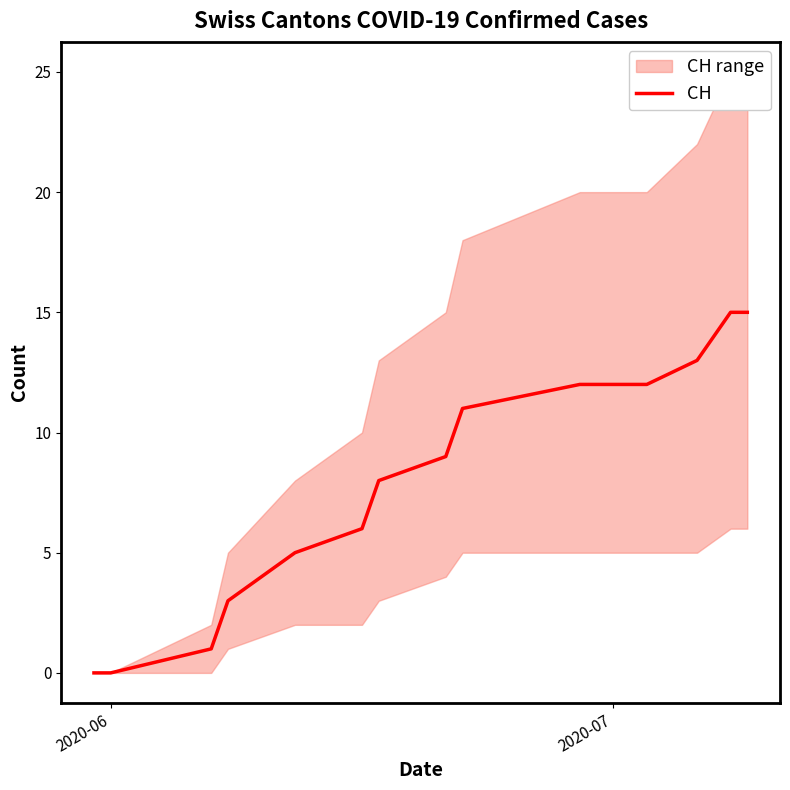

Is it true that CH equals 0 at 2020-06?

True